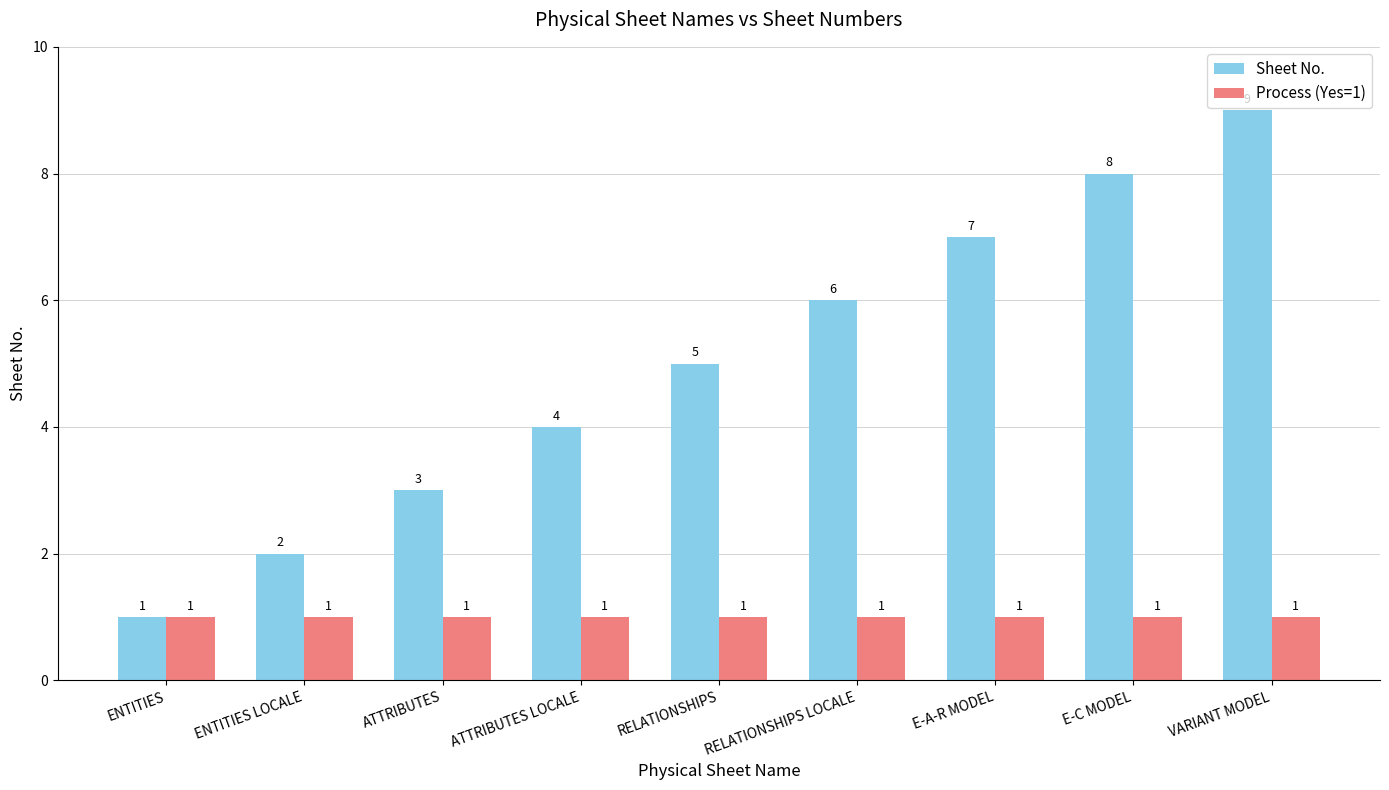

The Process (Yes=1) series shows 1 at ENTITIES LOCALE. True or false?

True